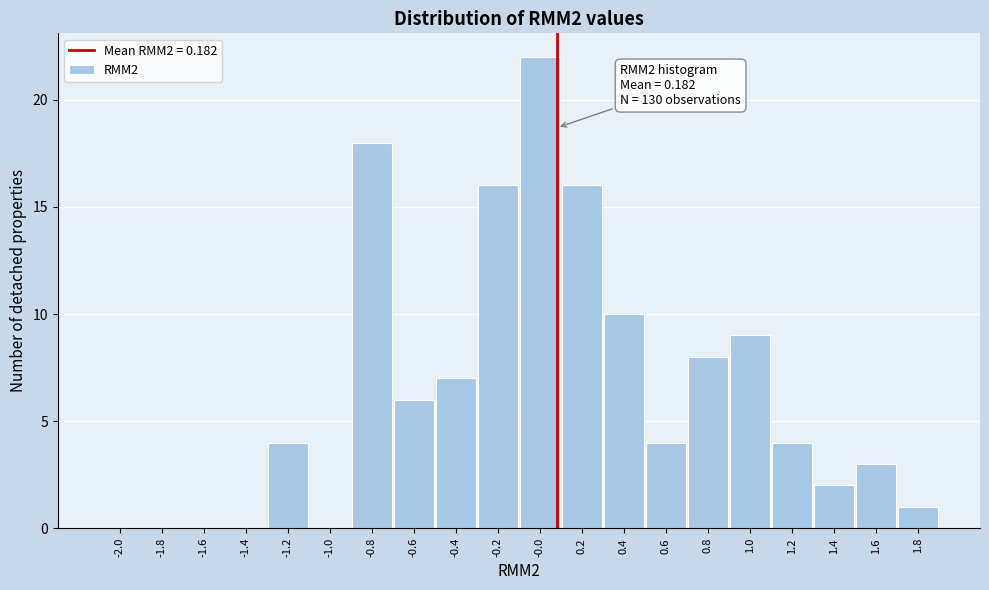

Reading right to left, extract all data points from this chart.

1.8=1	1.6=3	1.4=2	1.2=4	1.0=9	0.8=8	0.6=4	0.4=10	0.2=16	-0.0=22	-0.2=16	-0.4=7	-0.6=6	-0.8=18	-1.0=0	-1.2=4	-1.4=0	-1.6=0	-1.8=0	-2.0=0